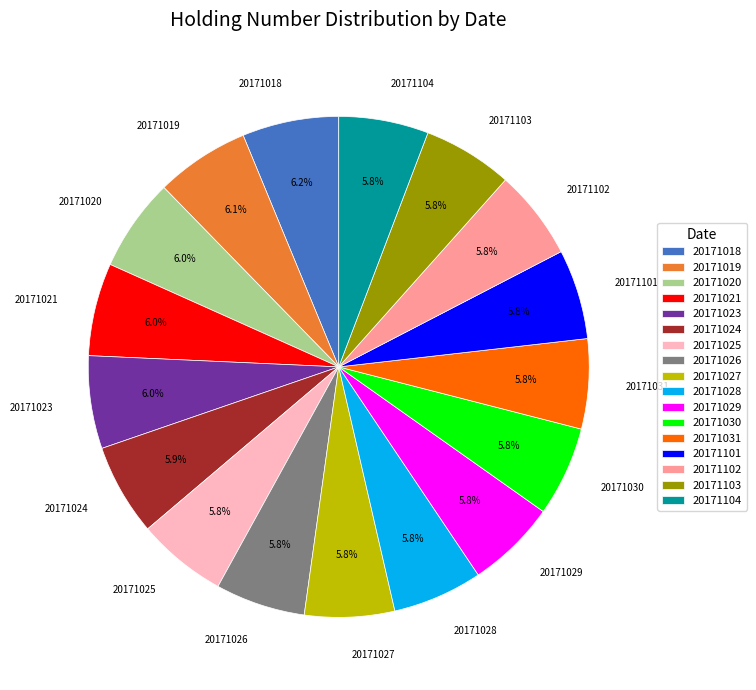

What is the total percentage of 20171018 and 20171026?

12.0%